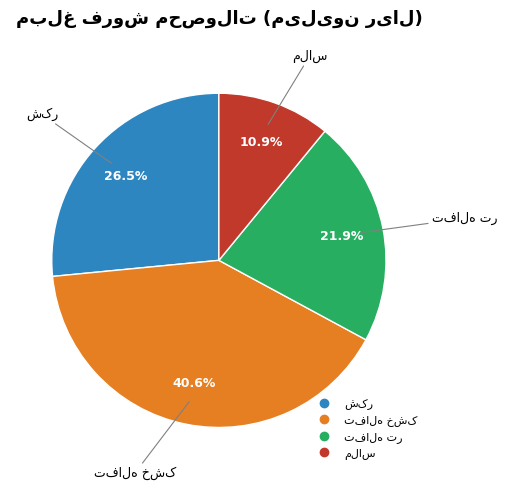

Is there any slice that represents more than half of the pie?

No